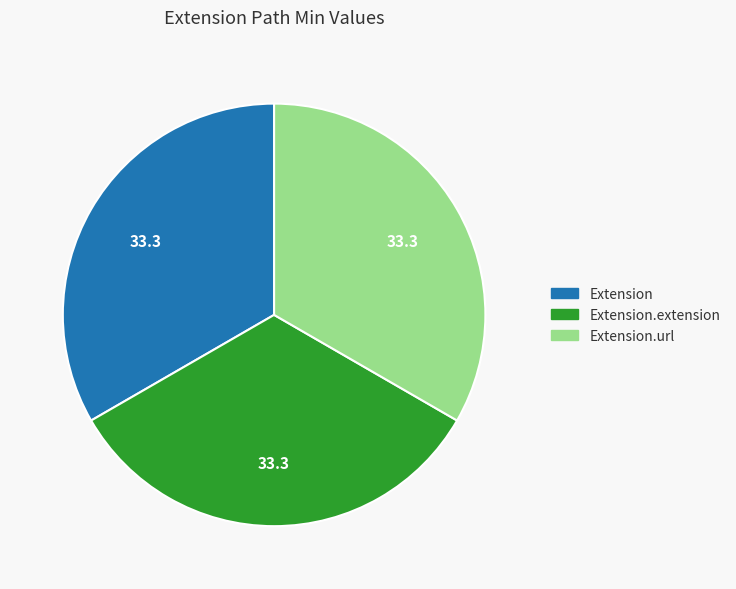

How many segments does this pie chart have?

3